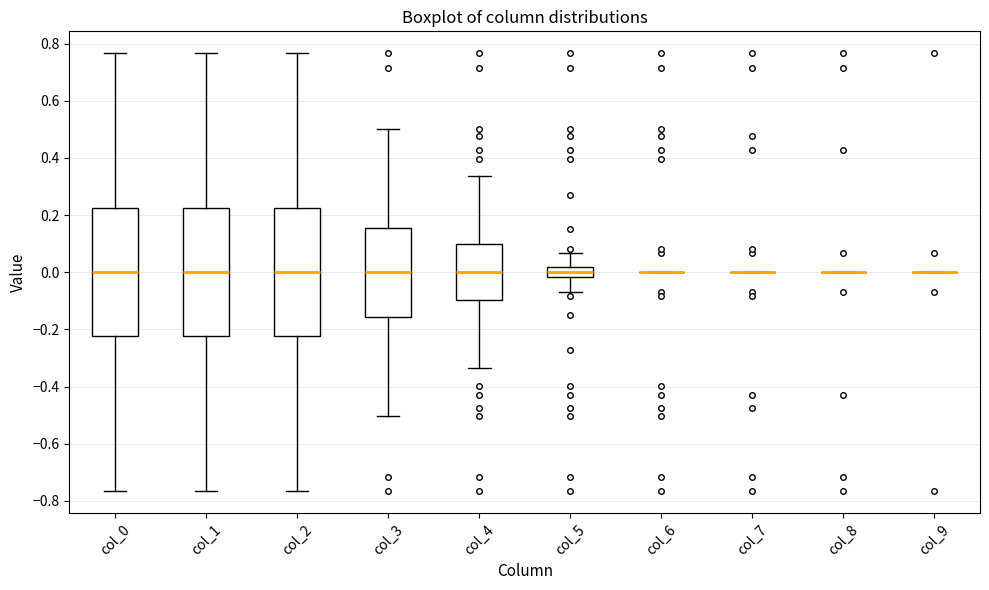

Reading left to right, read every box against the y-axis: the position of its median line, the range the box covers, and the ends of its whiskers. The values are not printed on the chart, so give them approximately, as read against the axis.

col_0: median 0.00, box -0.22 to 0.22, whiskers -0.76 to 0.76
col_1: median 0.00, box -0.22 to 0.22, whiskers -0.76 to 0.76
col_2: median 0.00, box -0.22 to 0.22, whiskers -0.76 to 0.76
col_3: median 0.00, box -0.16 to 0.16, whiskers -0.50 to 0.50
col_4: median 0.00, box -0.10 to 0.10, whiskers -0.34 to 0.34
col_5: median 0.00, box -0.02 to 0.02, whiskers -0.06 to 0.06
col_6: box collapsed to a line at 0.00, whiskers 0.00 to 0.00
col_7: box collapsed to a line at 0.00, whiskers 0.00 to 0.00
col_8: box collapsed to a line at 0.00, whiskers 0.00 to 0.00
col_9: box collapsed to a line at 0.00, whiskers 0.00 to 0.00